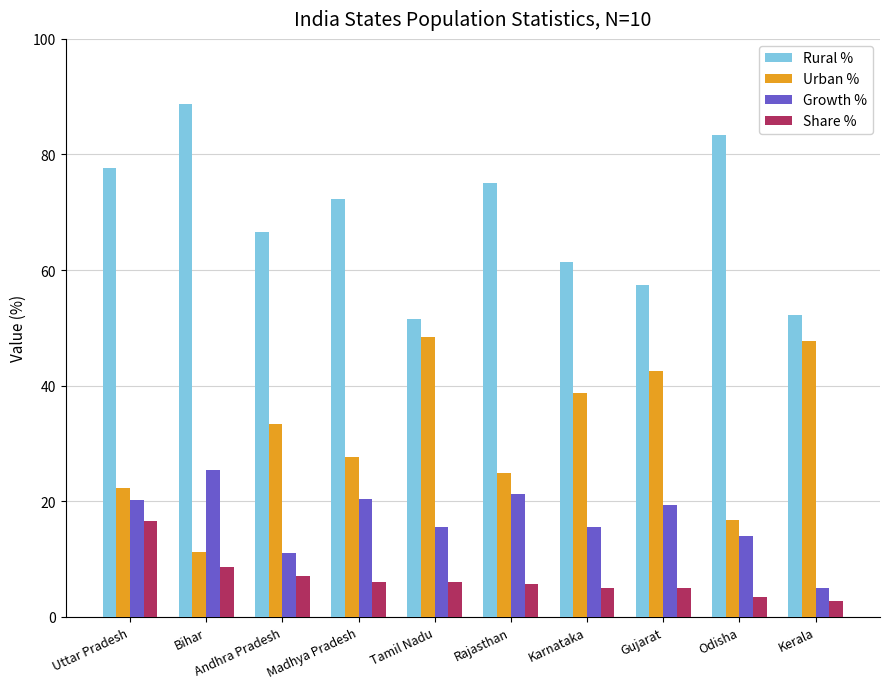

What is the difference between the Rural % values at Andhra Pradesh and Bihar?

22.1